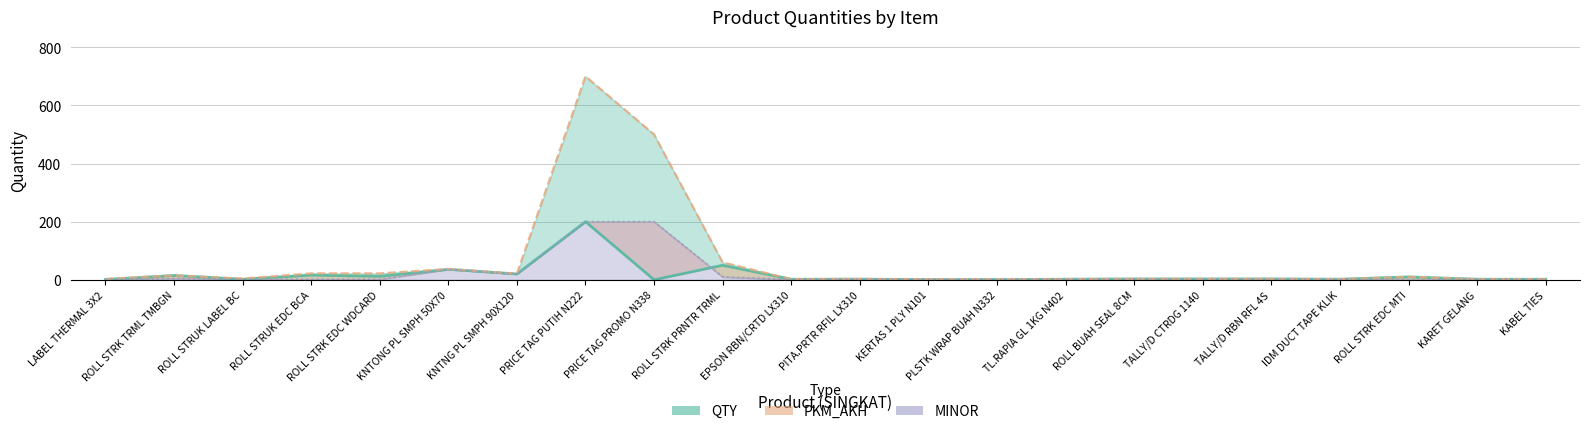

How many lines are shown in the chart?

3